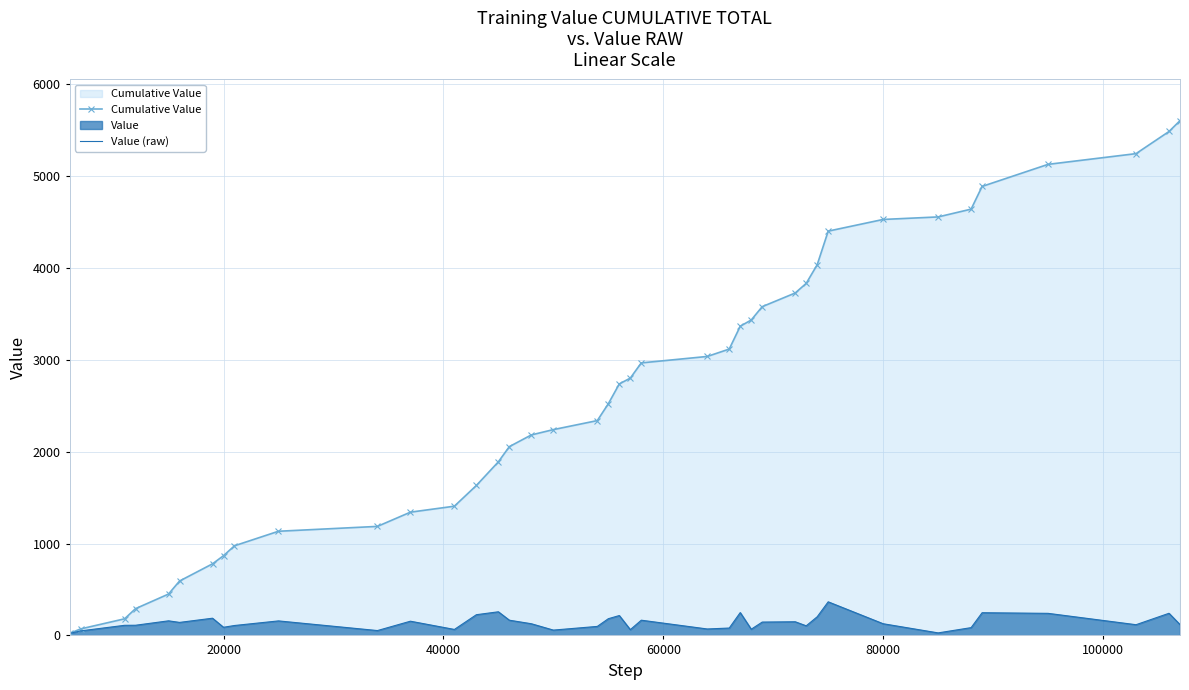

Which series has the largest total across all categories?

Cumulative Value